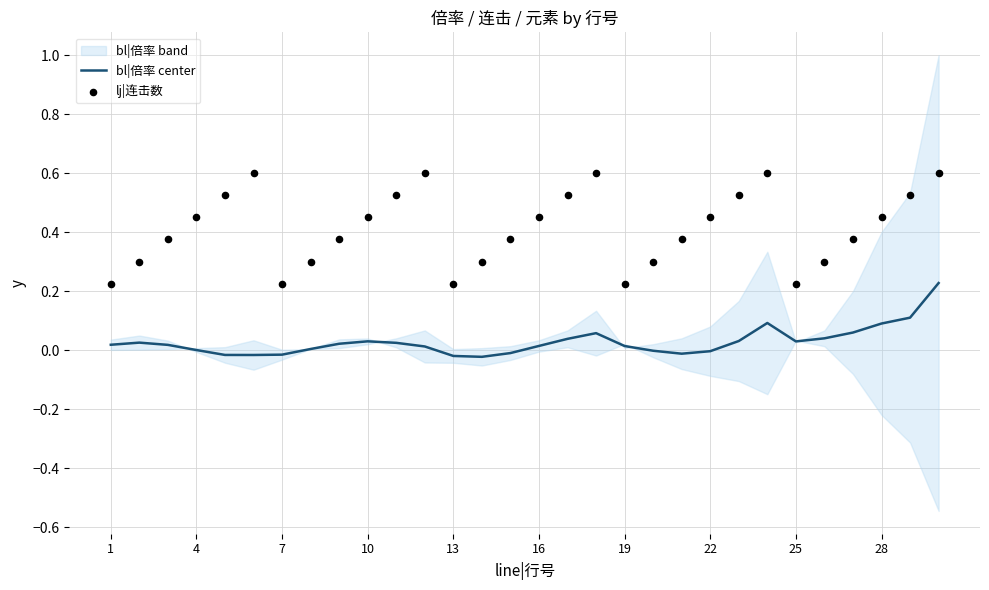

Which series contains the highest Y value?

lj|连击数